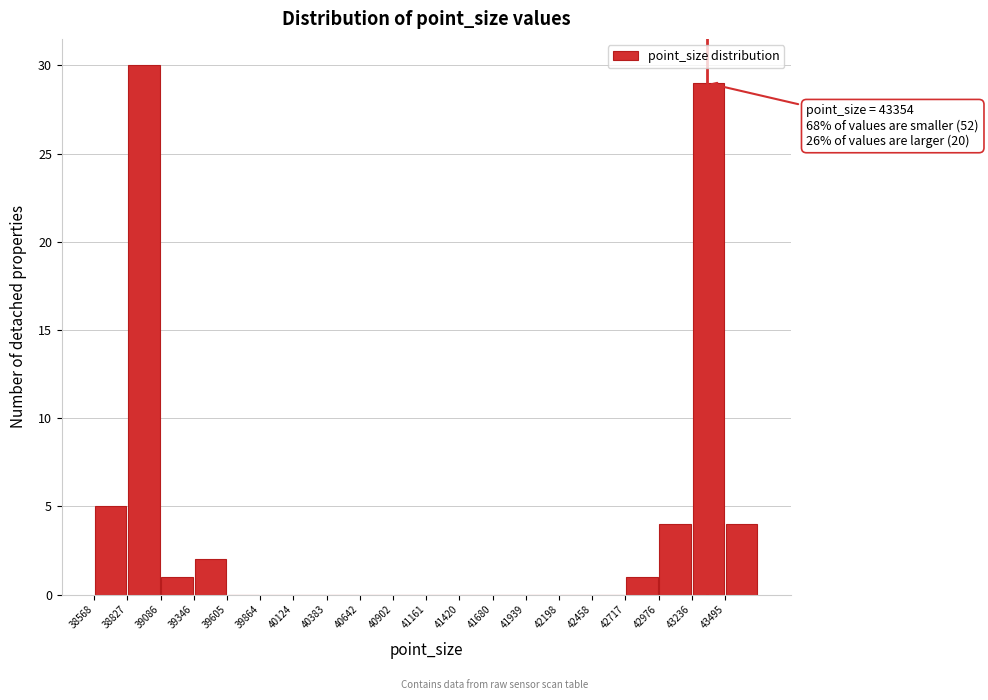

Over which range of the x-axis is the bar tallest?

38850 to 39100